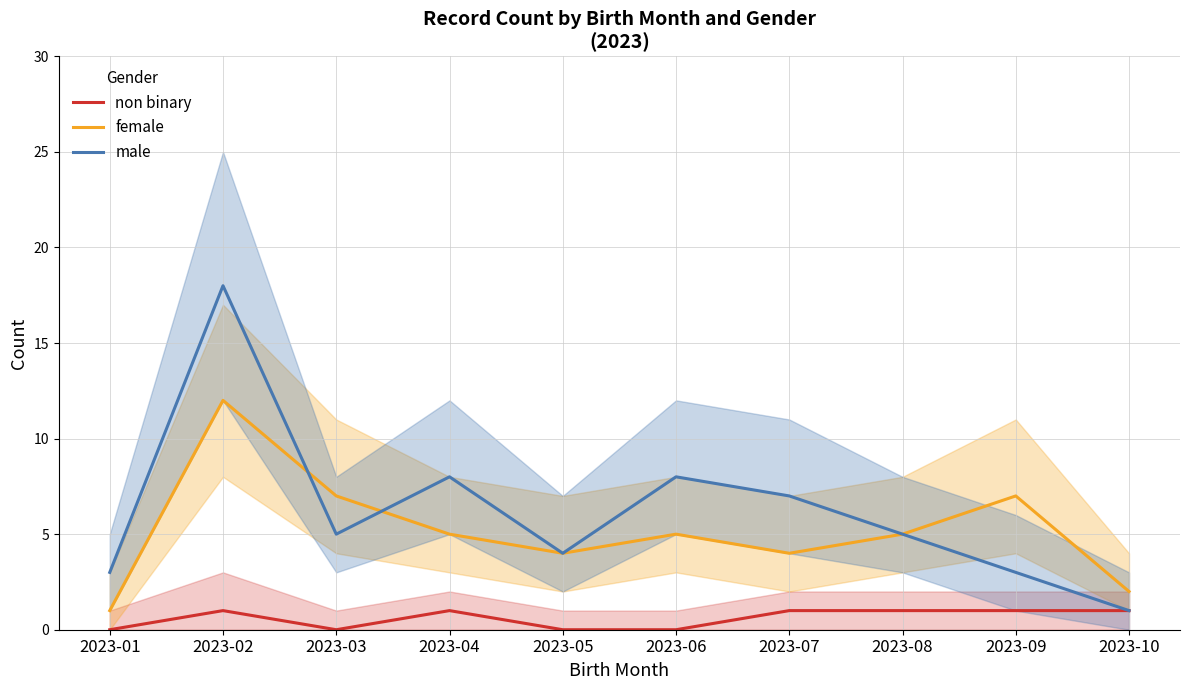

In male, how many points are higher than both neighbors (excluding endpoints)?

3